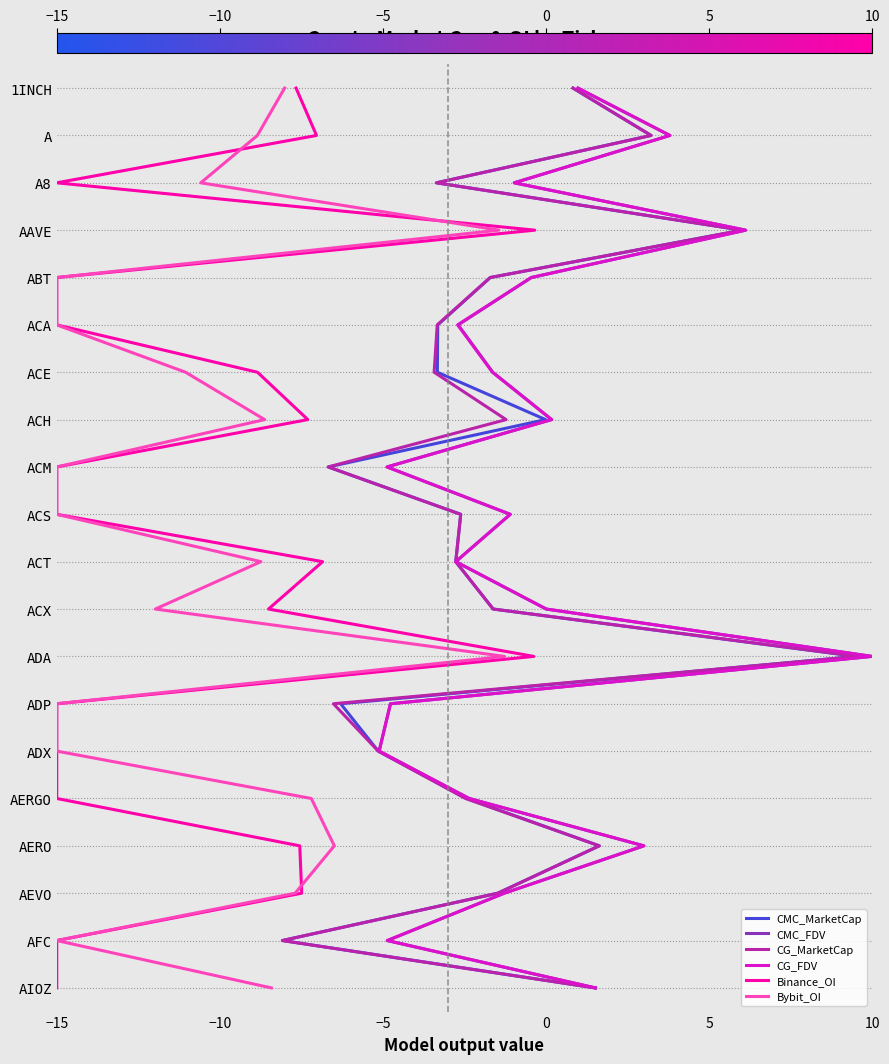

True or false: Bybit_OI and CMC_FDV cross at least once.

False